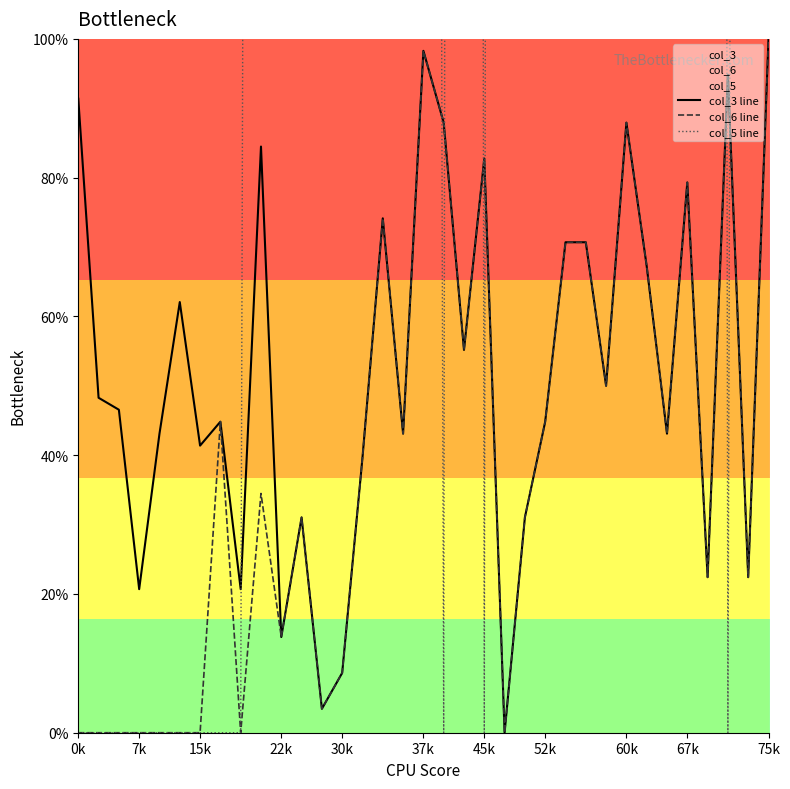

What is the highest value of the col_3 line series?

100.0